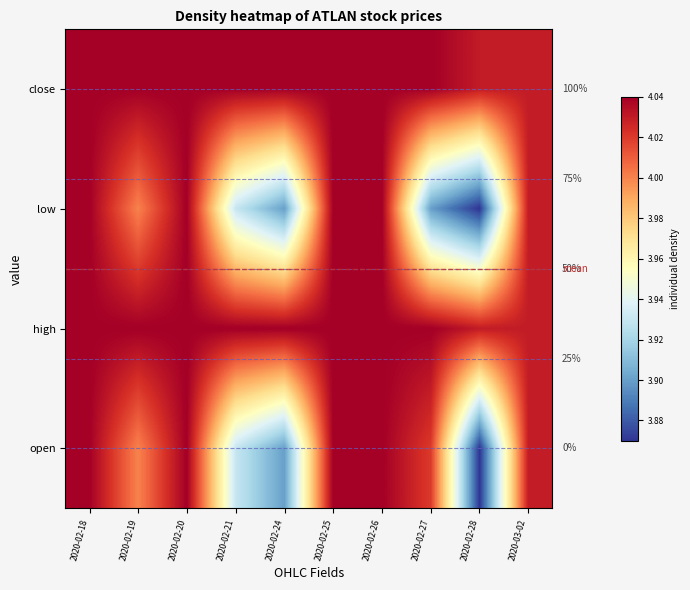

Is it true that low equals 4.0 at 2020-02-19?

True